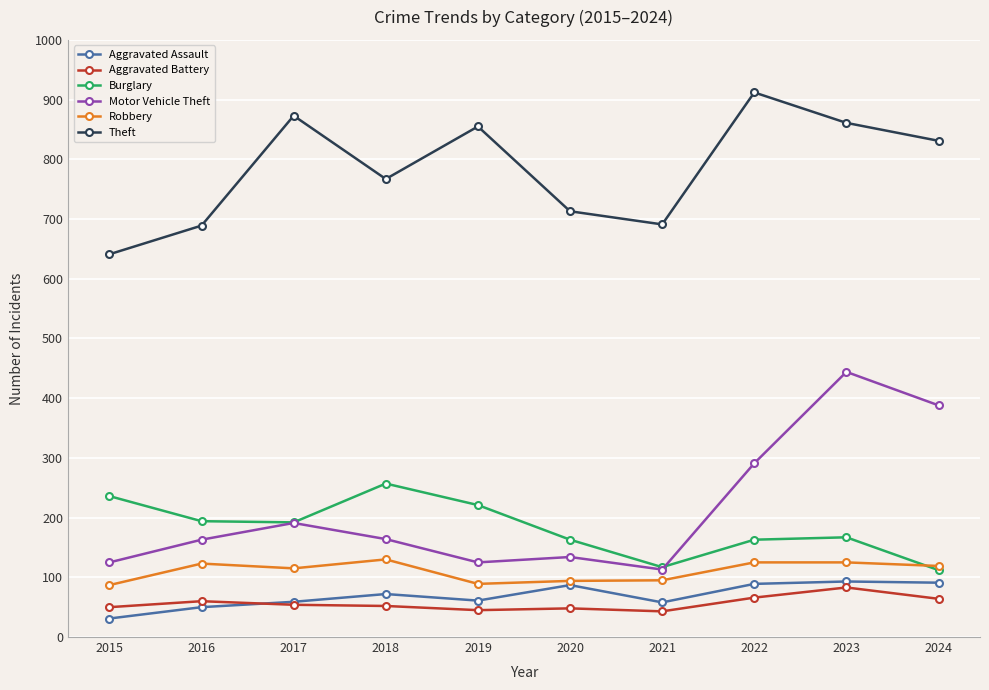

Where is the first local minimum for Theft?

2018